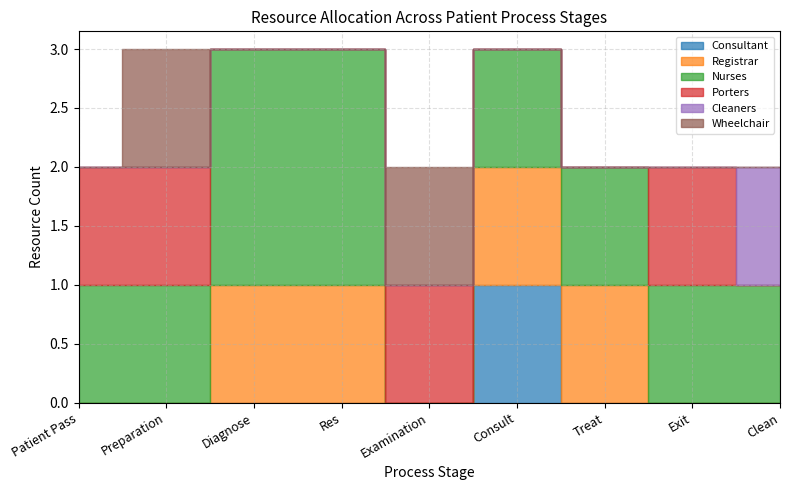

True or false: Wheelchair has a value of 0 at Diagnose.

True